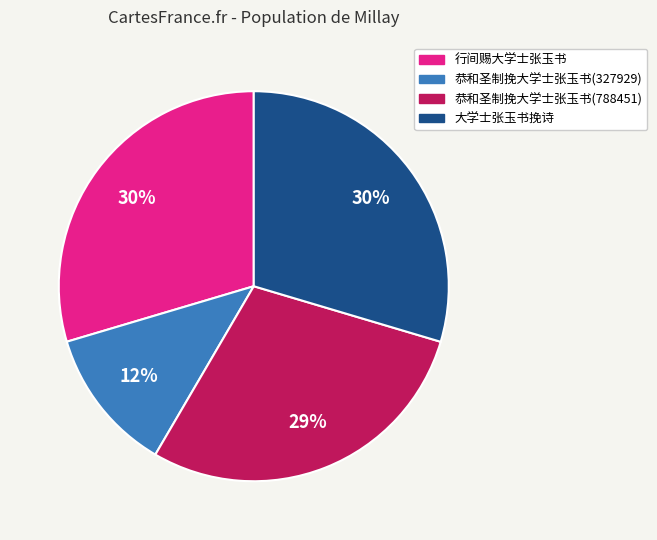

Is it true that 行间赐大学士张玉书 is 43% of the pie?

False